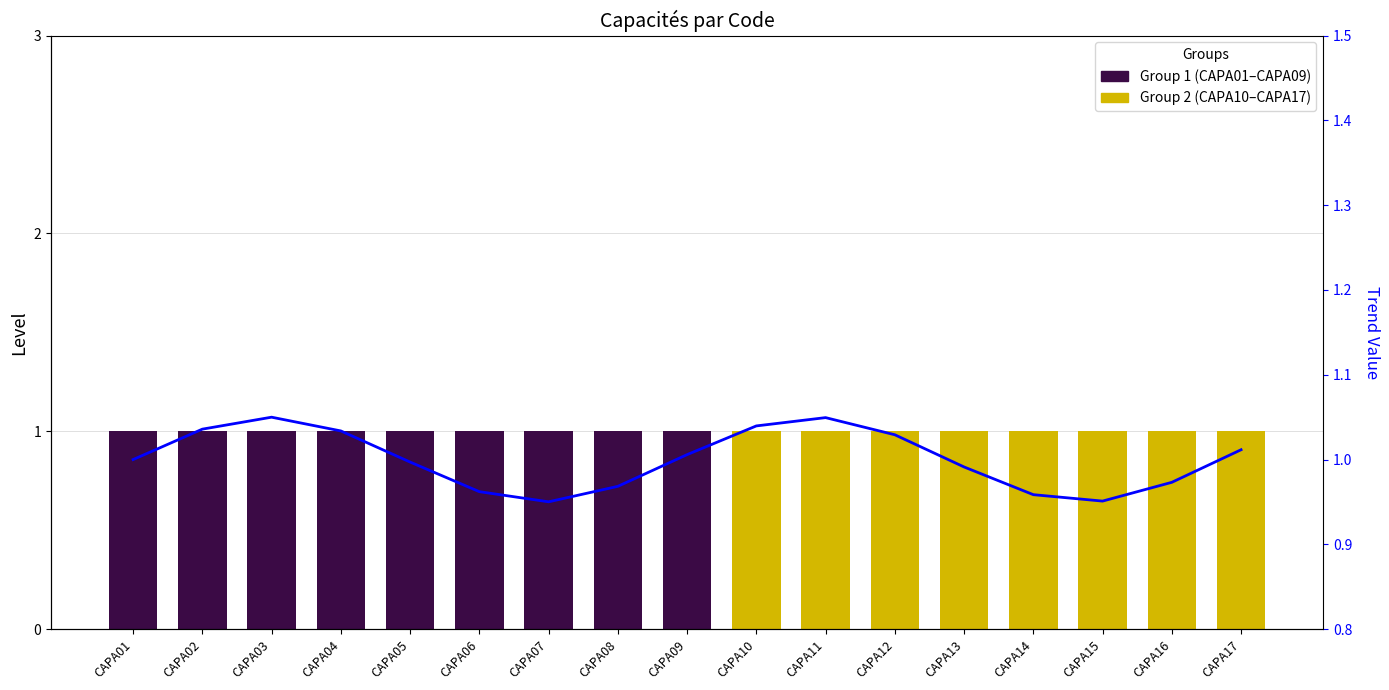

What is the sum of all Group 2 (CAPA10–CAPA17) values?

8.0